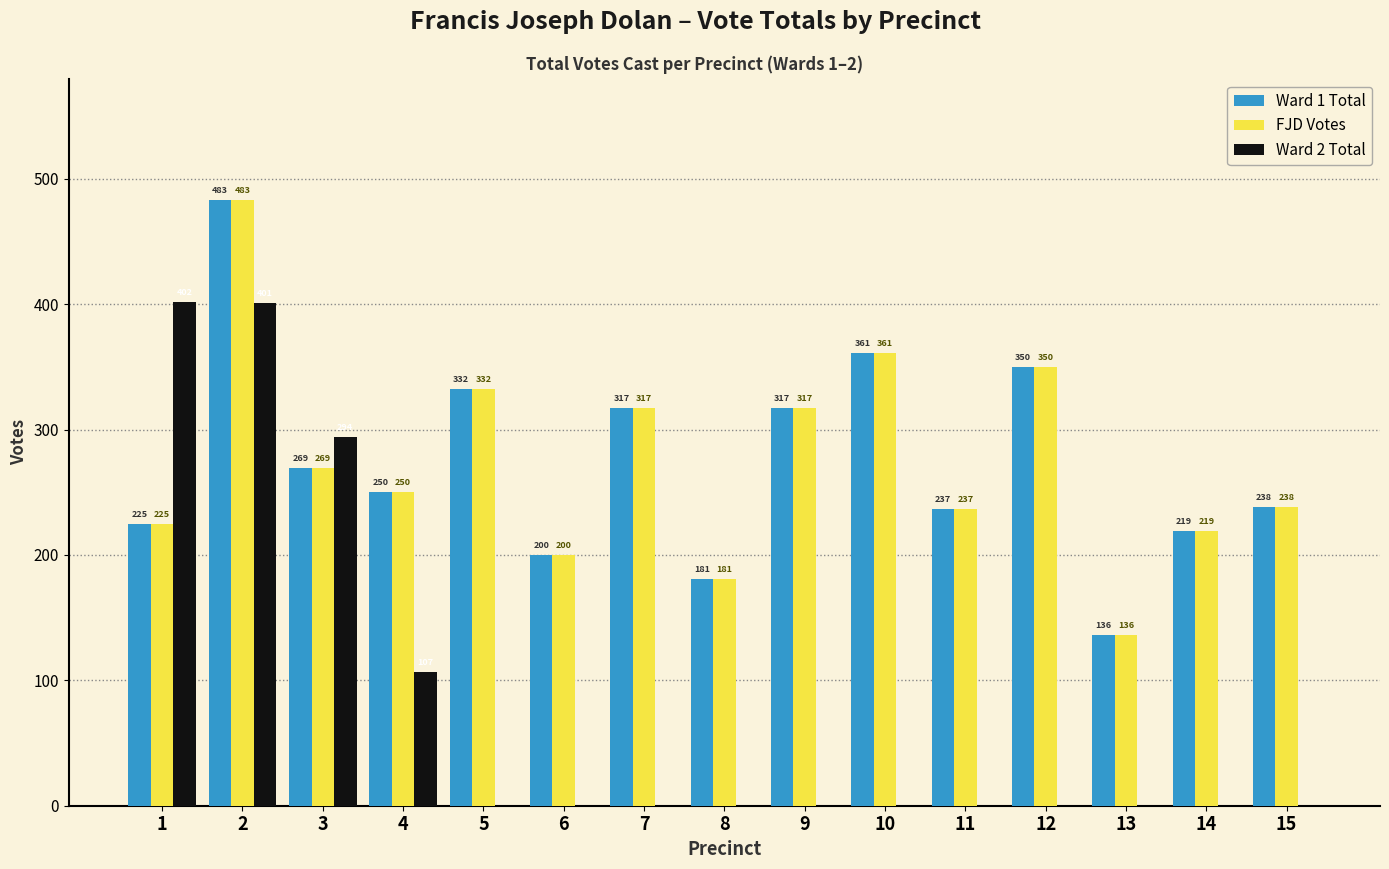

The Ward 1 Total series shows 231 at 2. True or false?

False